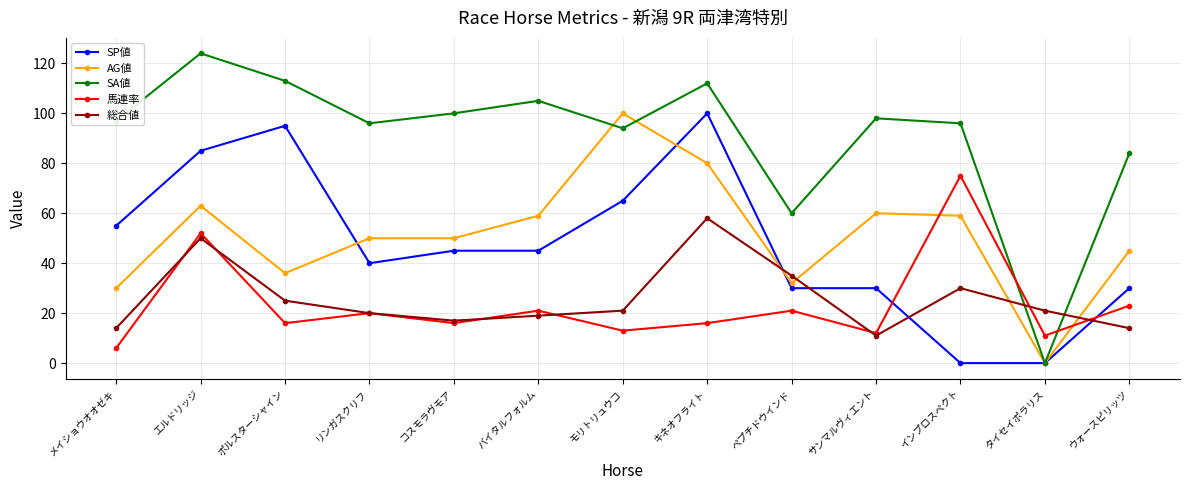

What are all the series names shown in the legend?

SP値, AG値, SA値, 馬連率, 総合値